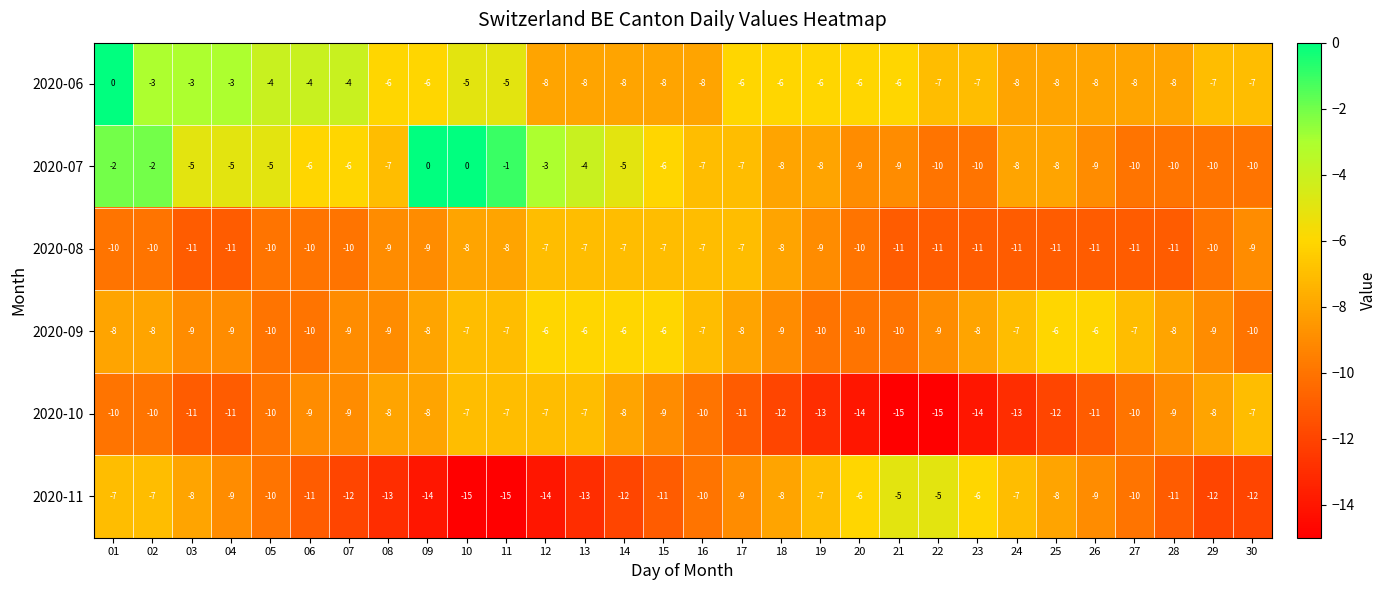

What value does the 2020-08 series have at 28?

-11